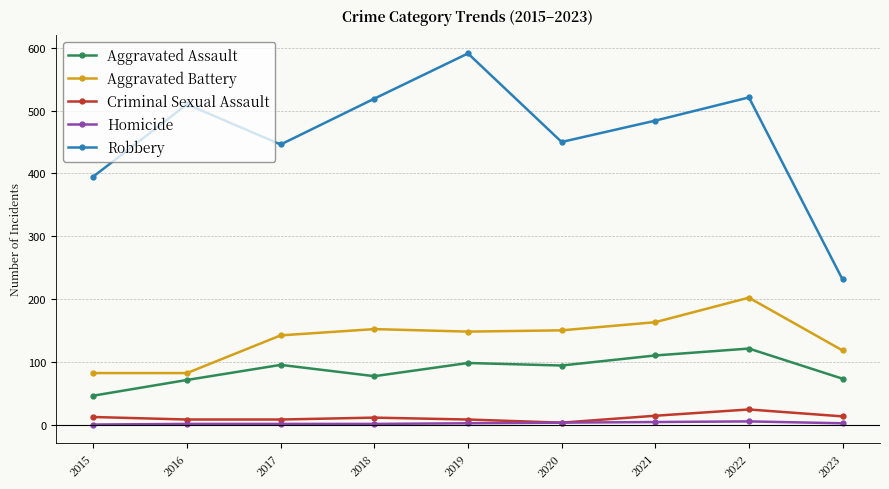

What is the difference between the maximum and minimum values in the Robbery series?

360